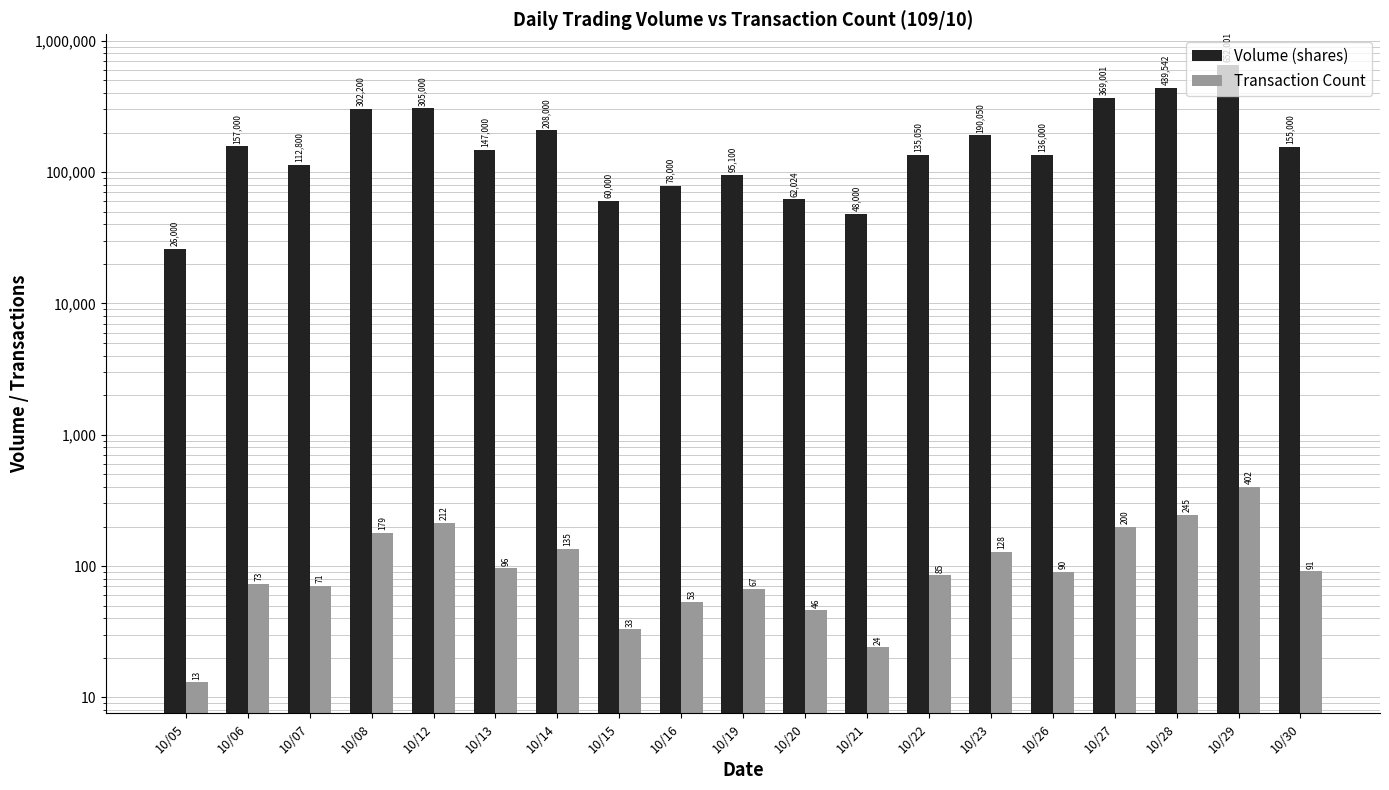

Count the number of categories in the chart.

19